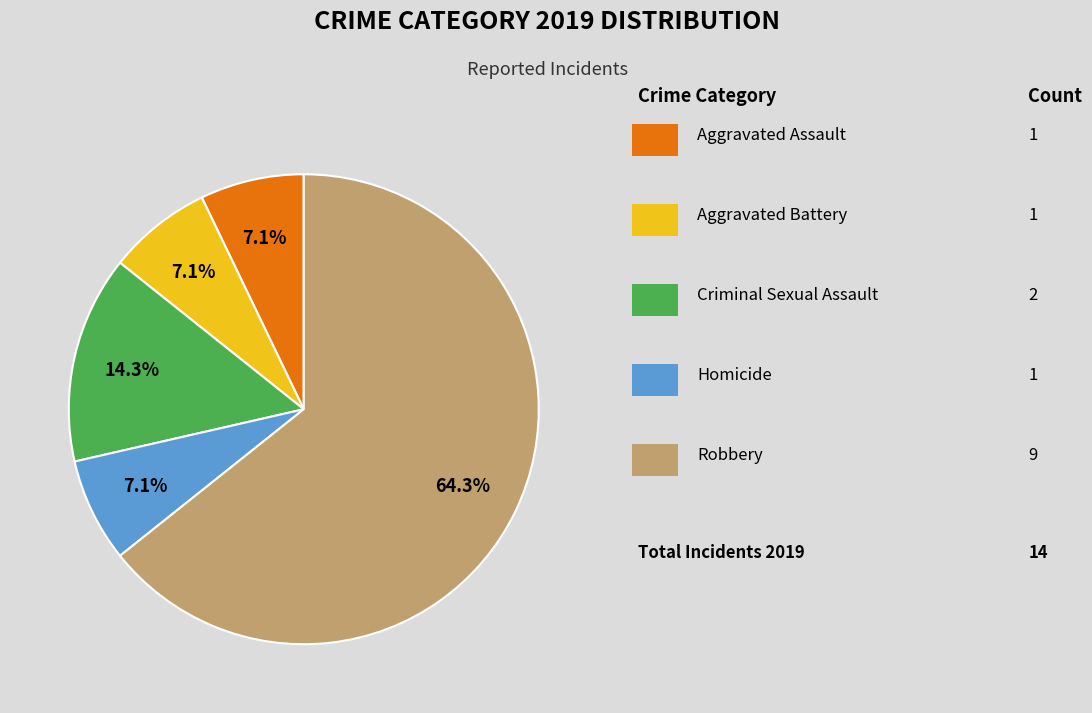

Is there any slice that represents more than half of the pie?

Yes